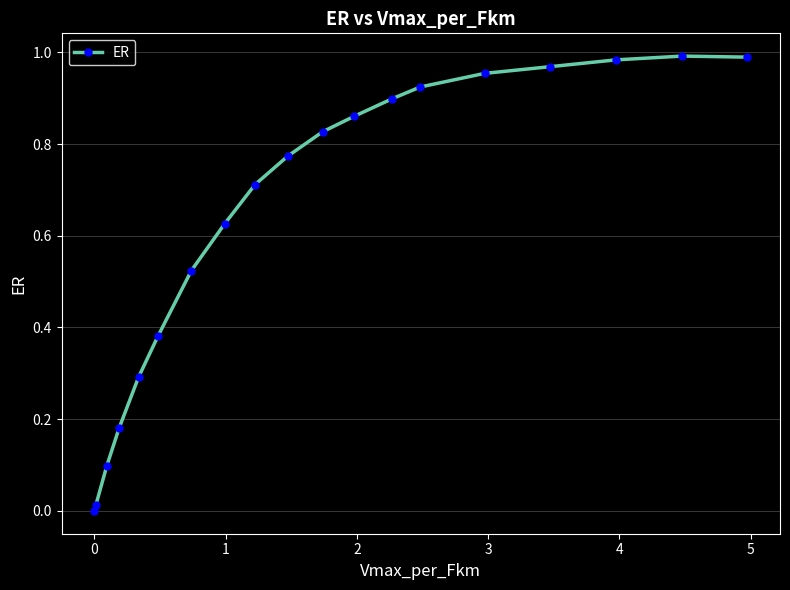

What is the sum of all values?

12.0